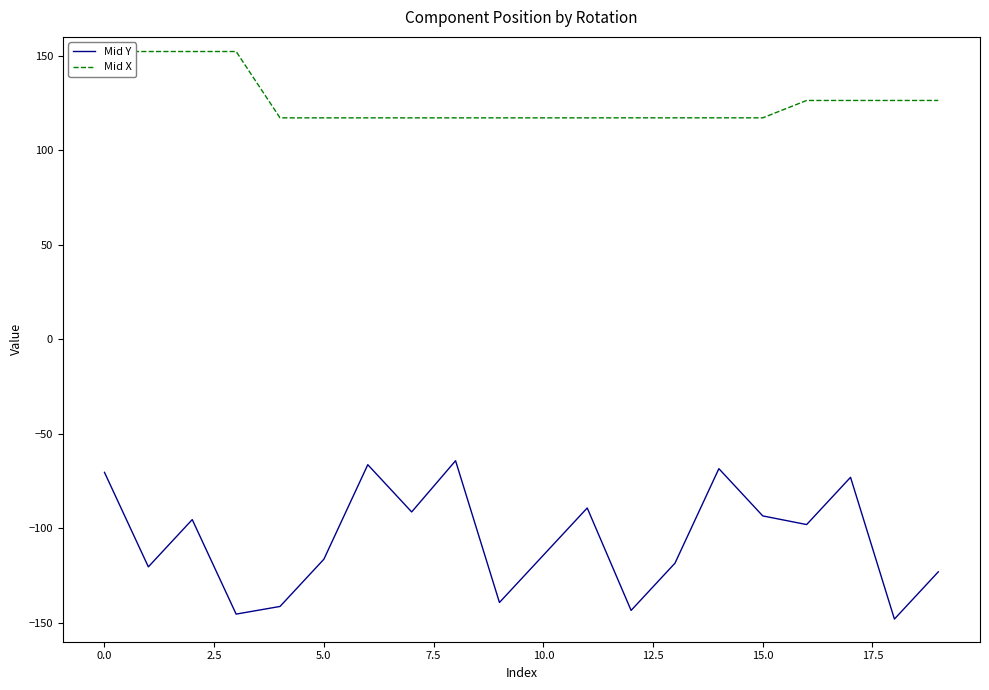

Rank the series by their average value, from lowest to highest.

Mid Y, Mid X